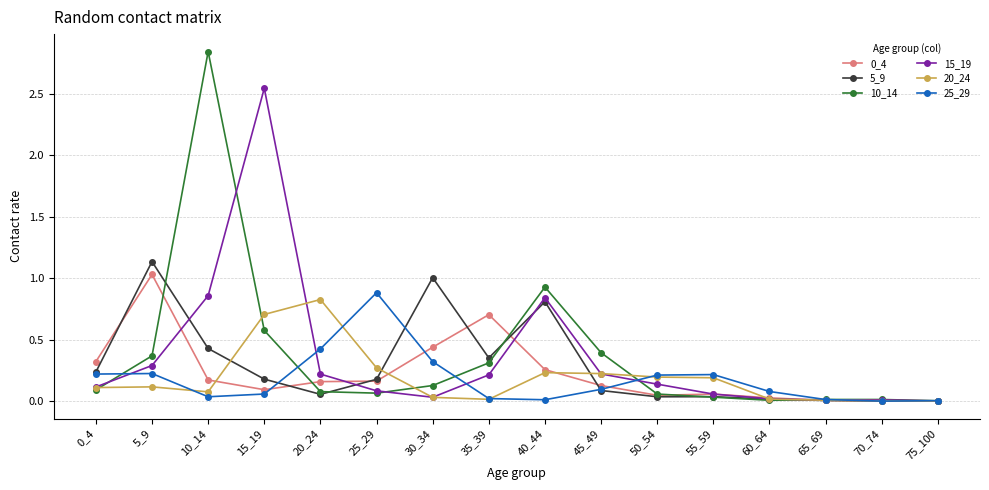

How many lines are shown in the chart?

6